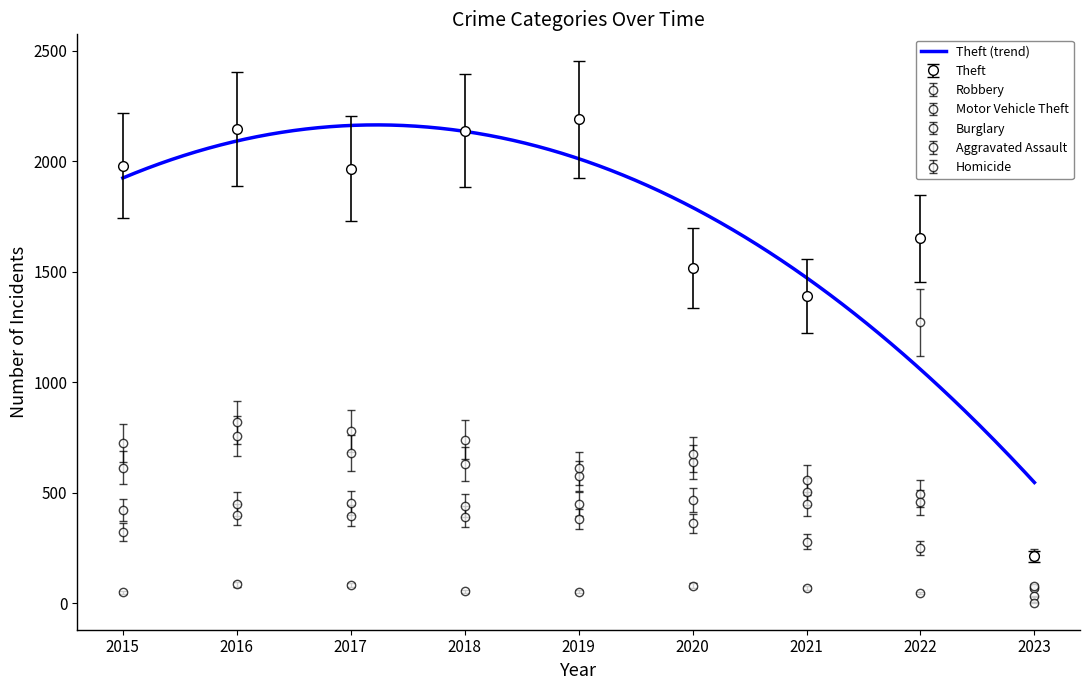

Is it true that Homicide equals 4 at 2023?

True